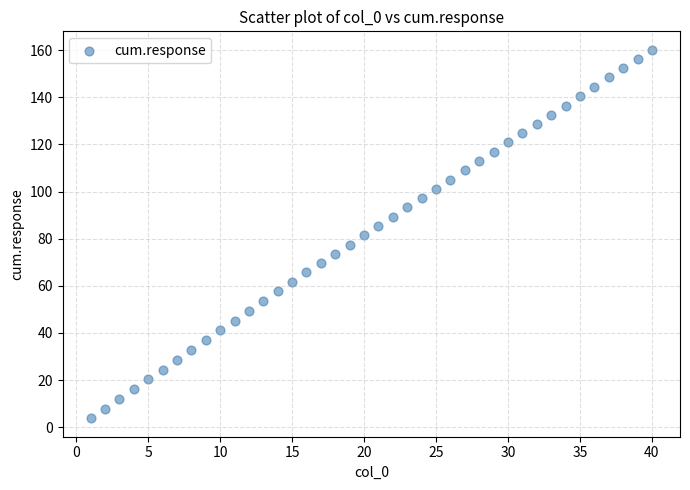

What is the range of X values (max minus min)?

39.0